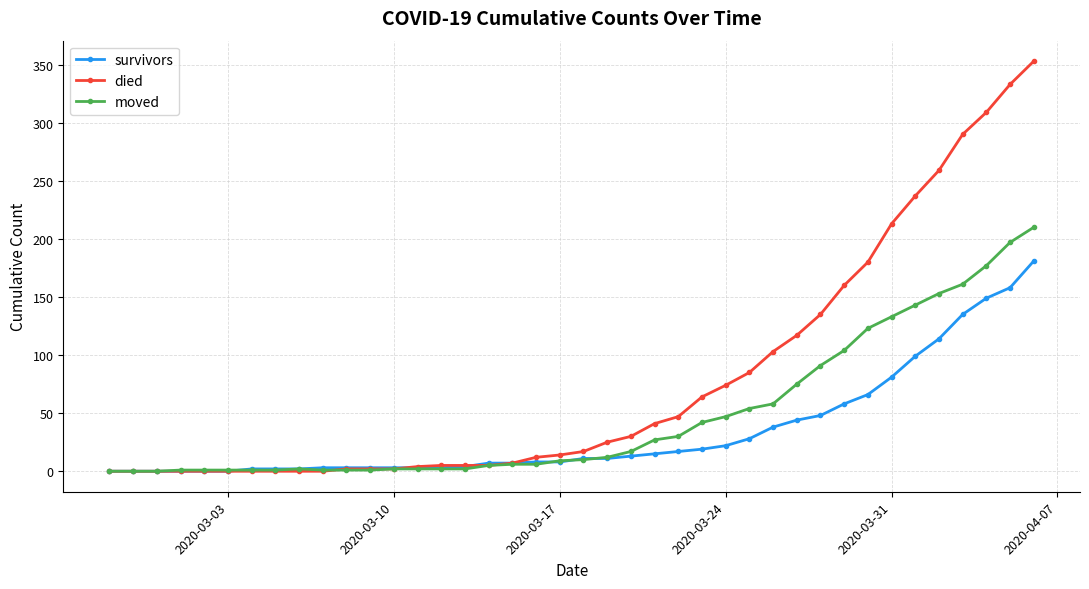

Which series has the largest range (max minus min)?

died